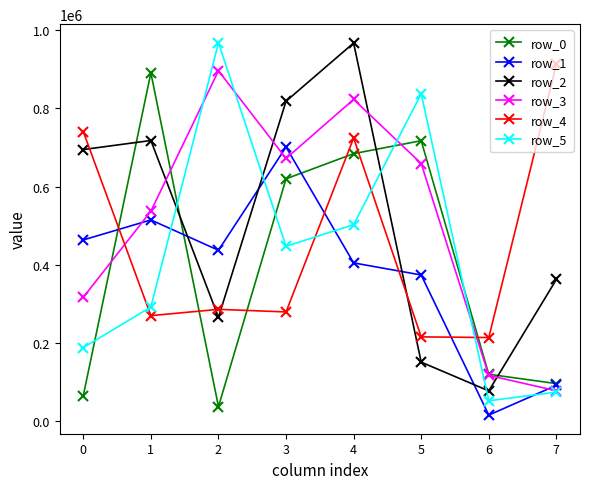

Rank the series at 0 from lowest to highest value.

row_0, row_5, row_3, row_1, row_2, row_4